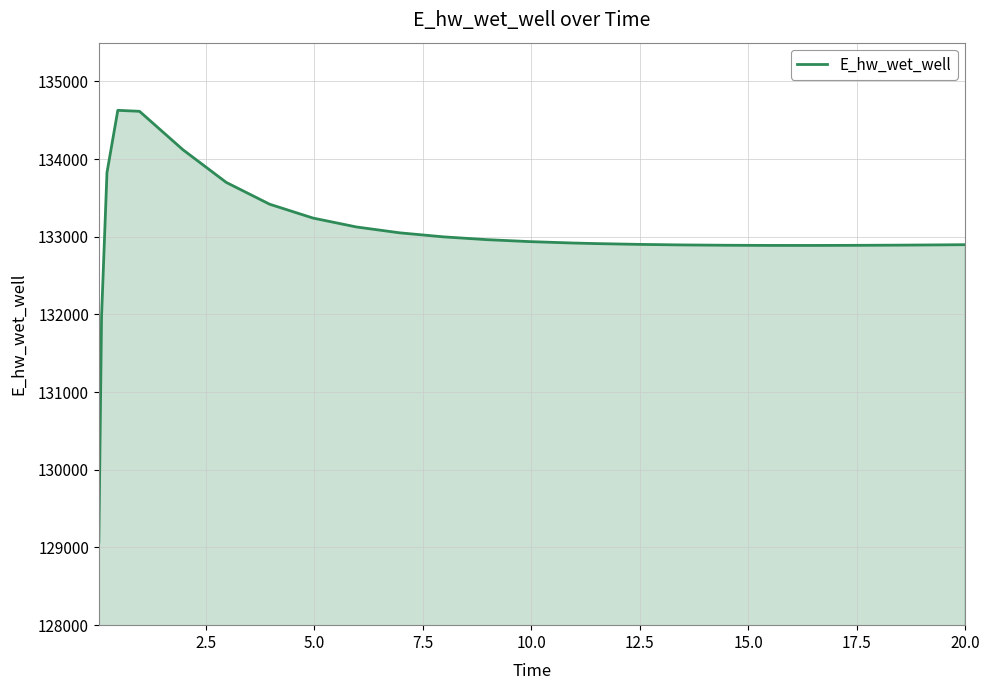

What is the minimum value shown in the chart?

129070.5